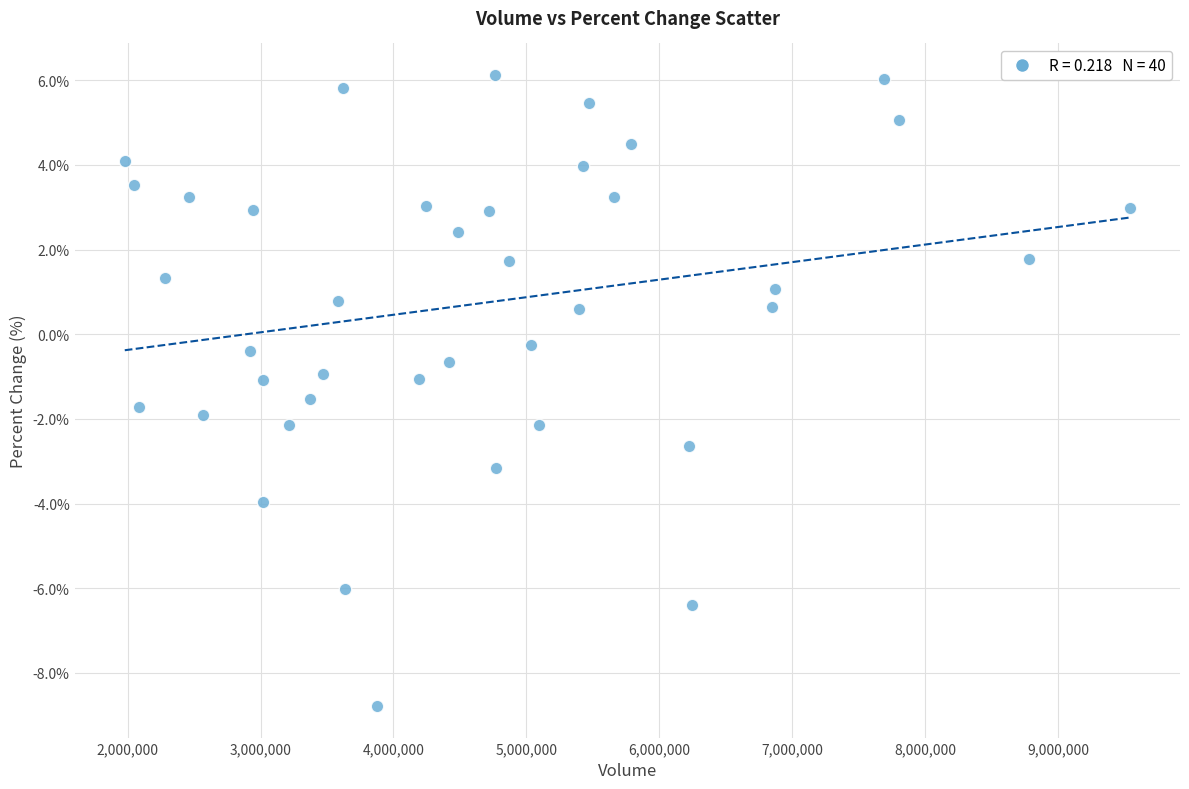

What is the range of Y values (max minus min)?

14.9